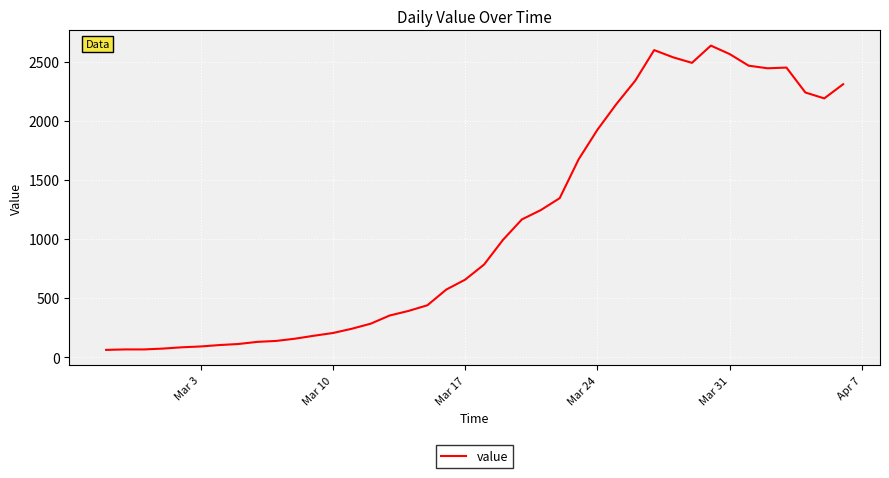

What is the difference between the maximum and minimum values?

2577